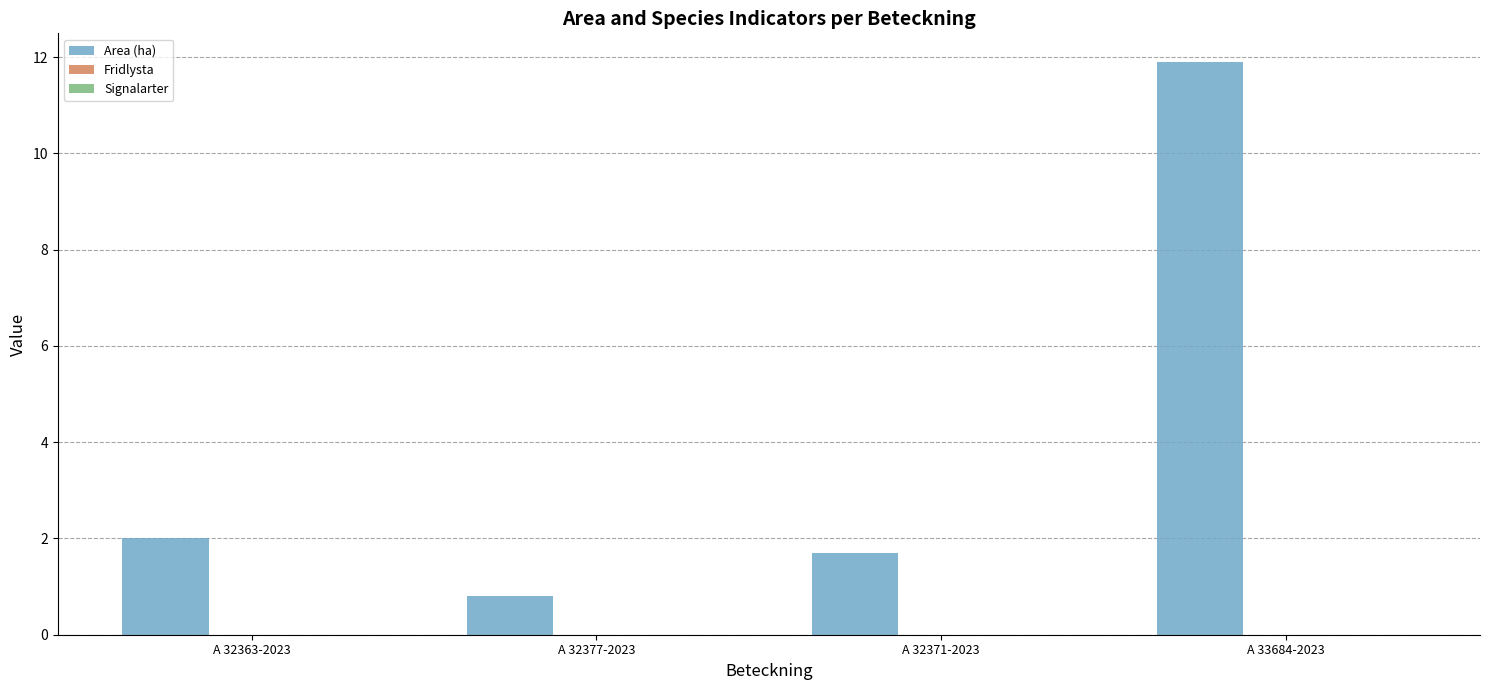

How many distinct data groups are displayed?

1